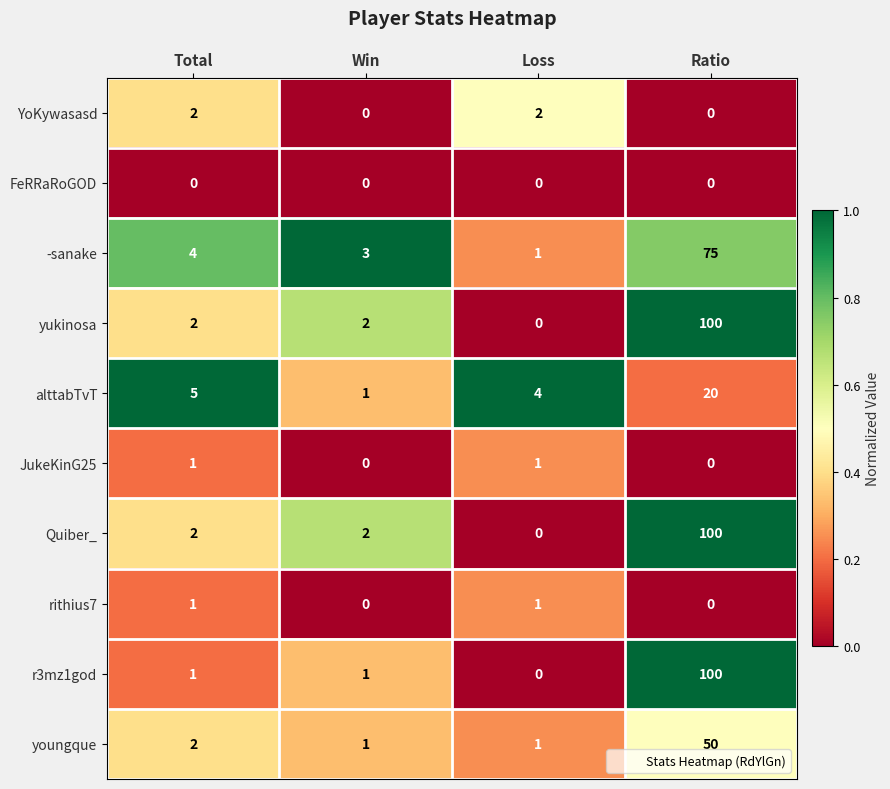

Which label corresponds to the largest value in the chart?

Ratio